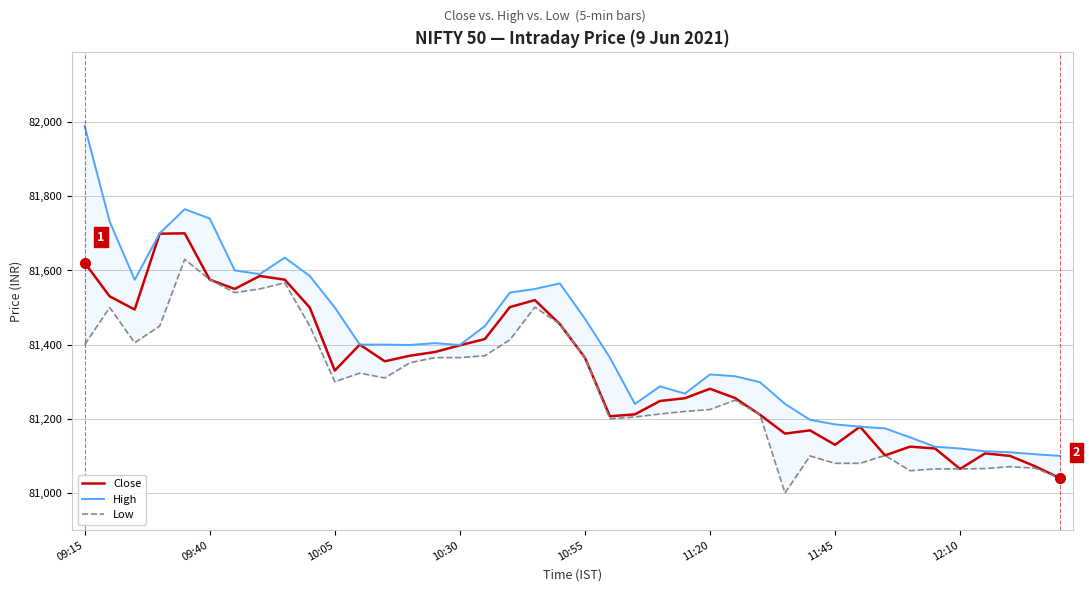

What are all the series names shown in the legend?

Close, High, Low